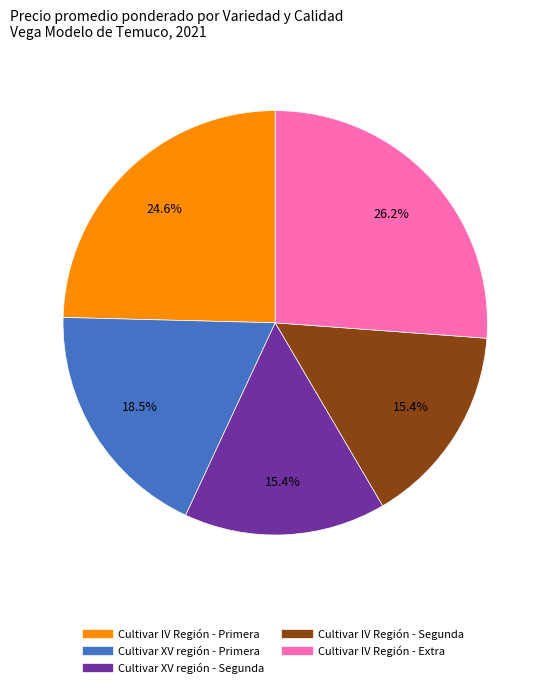

Does any single category account for the majority?

No